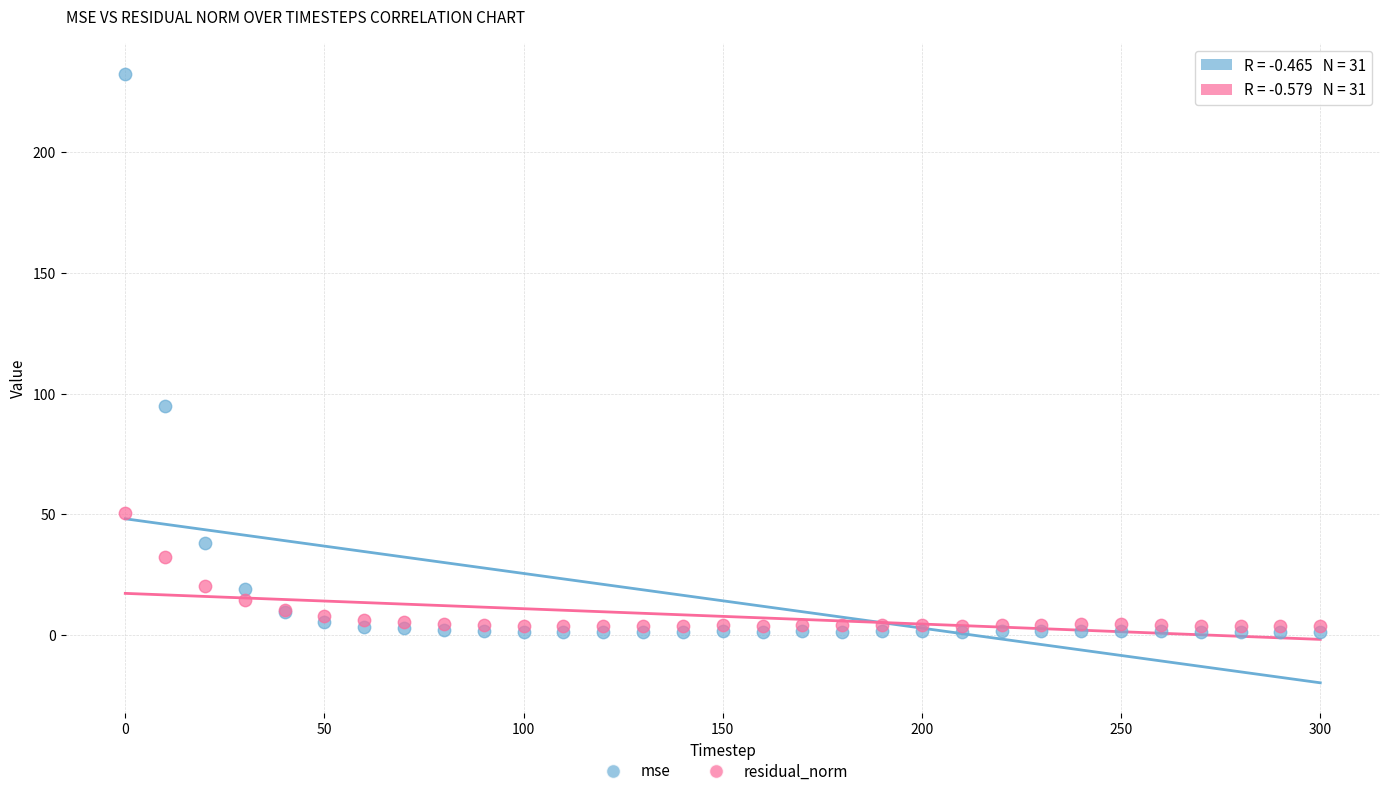

Which series reaches the minimum Y coordinate?

mse